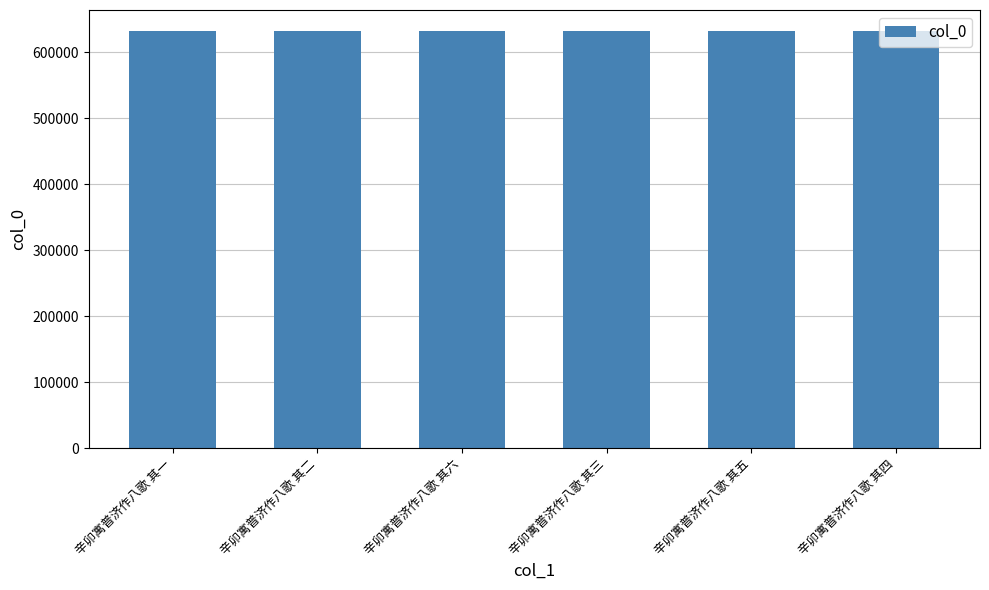

How many data points are less than 632132?

3